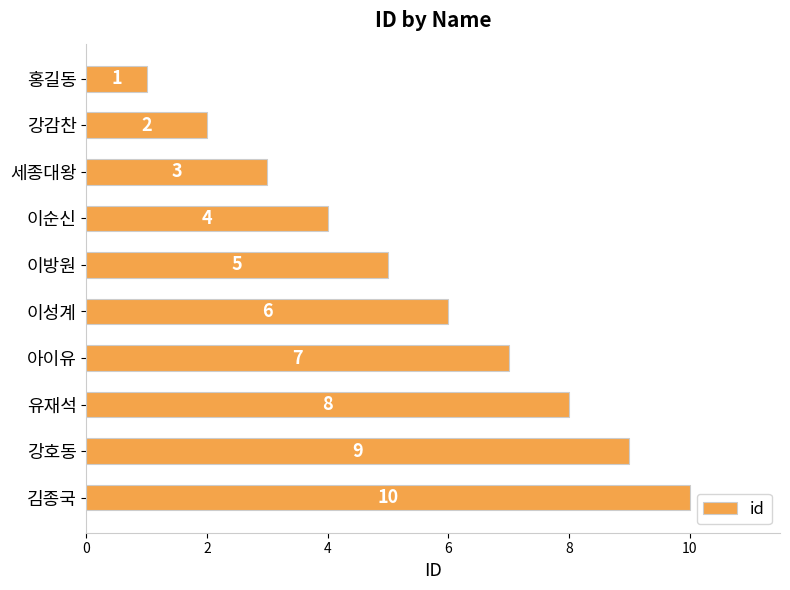

How many bars are there in total?

10